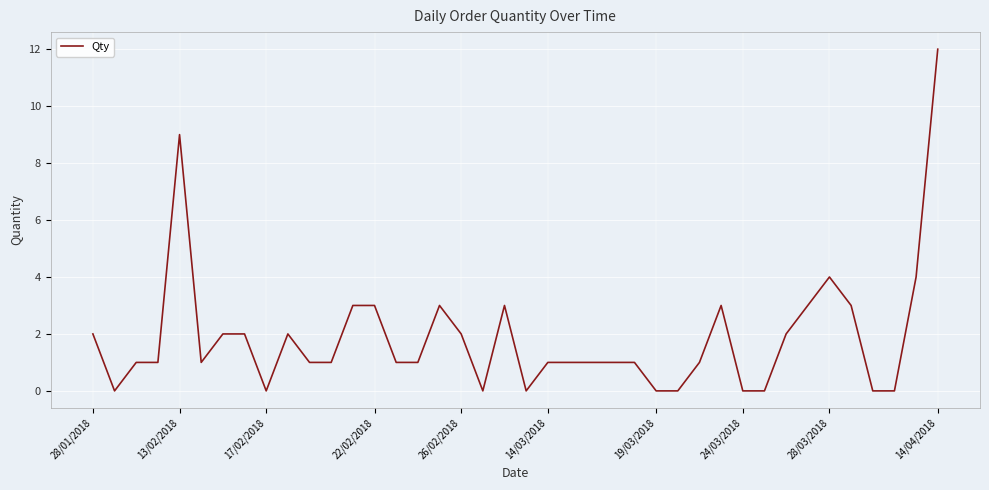

What is the difference between the maximum and minimum values?

12